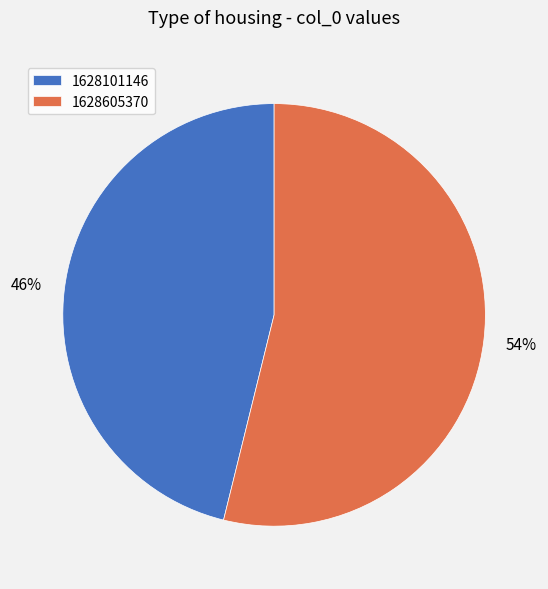

Does 1628605370 represent more than half of the total?

Yes